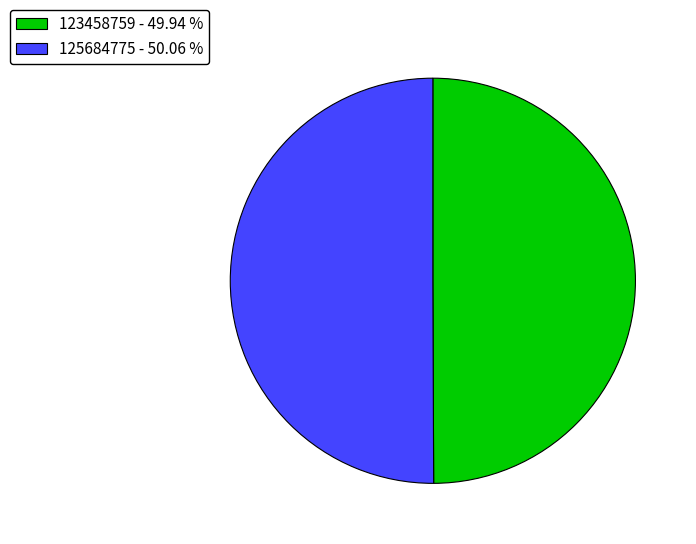

How many segments does this pie chart have?

2